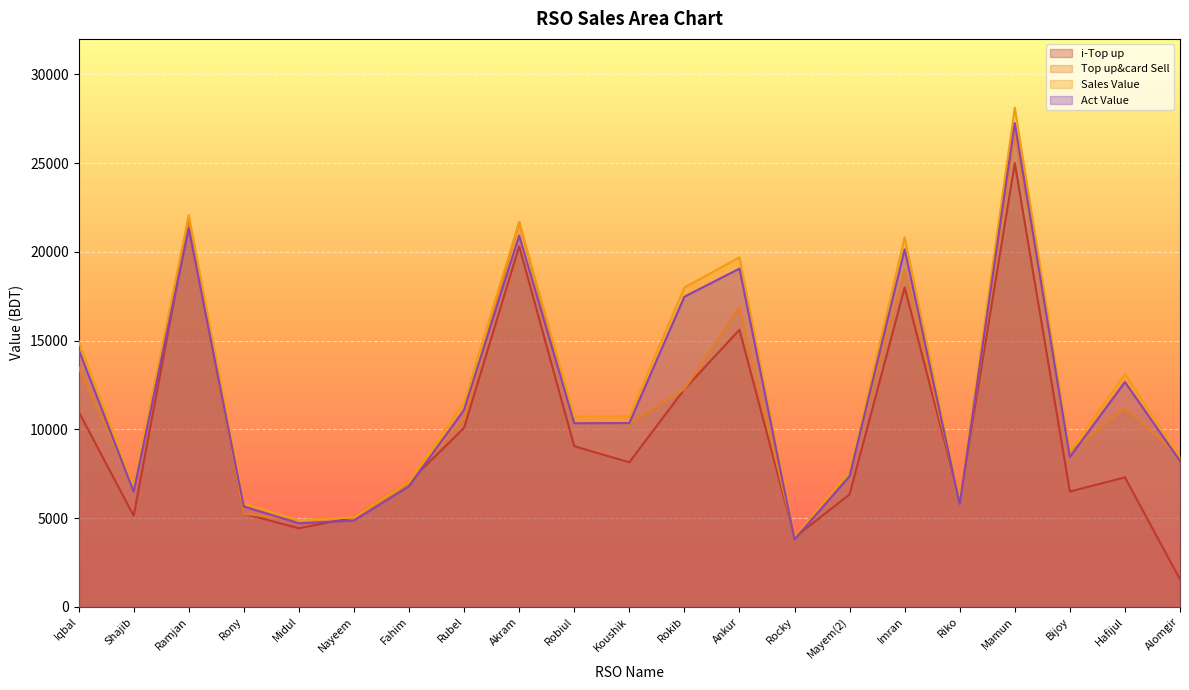

Between Hafijul and Alomgir, which is larger?

Hafijul